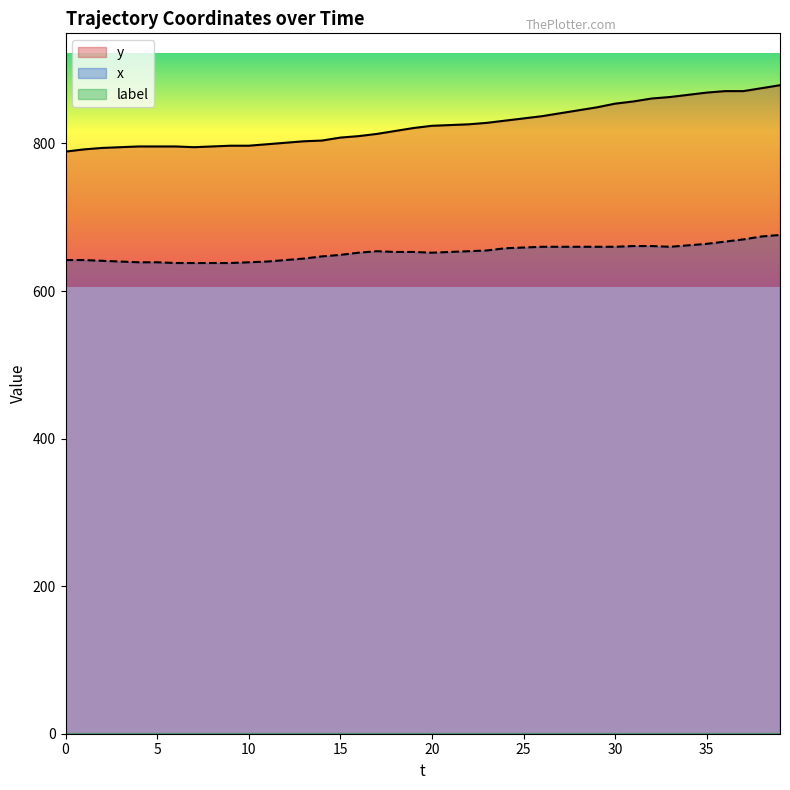

In y, how many points are lower than both neighbors (excluding endpoints)?

1